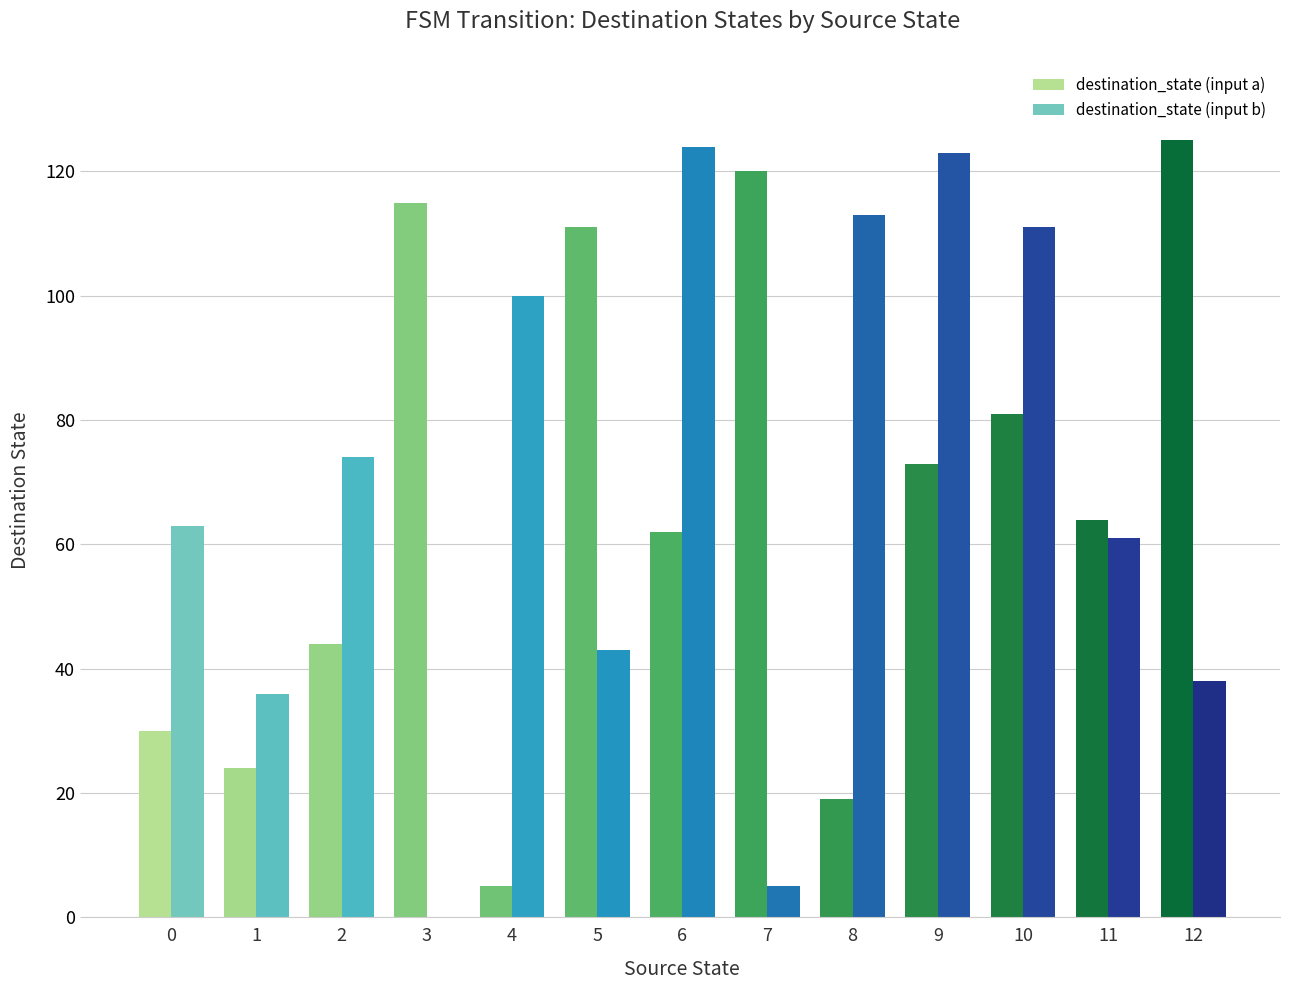

Is it true that destination_state (input a) equals 64 at 11?

True